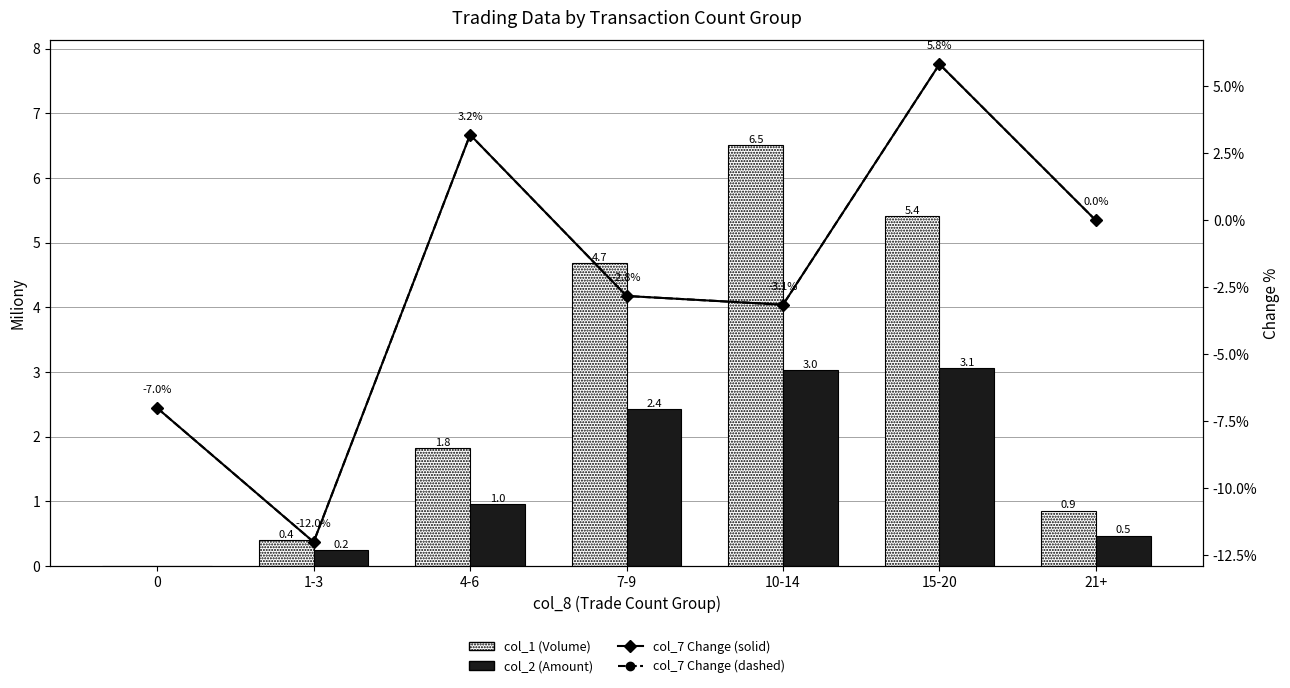

Where does the col_1 (Volume) series first go above 1?

4-6